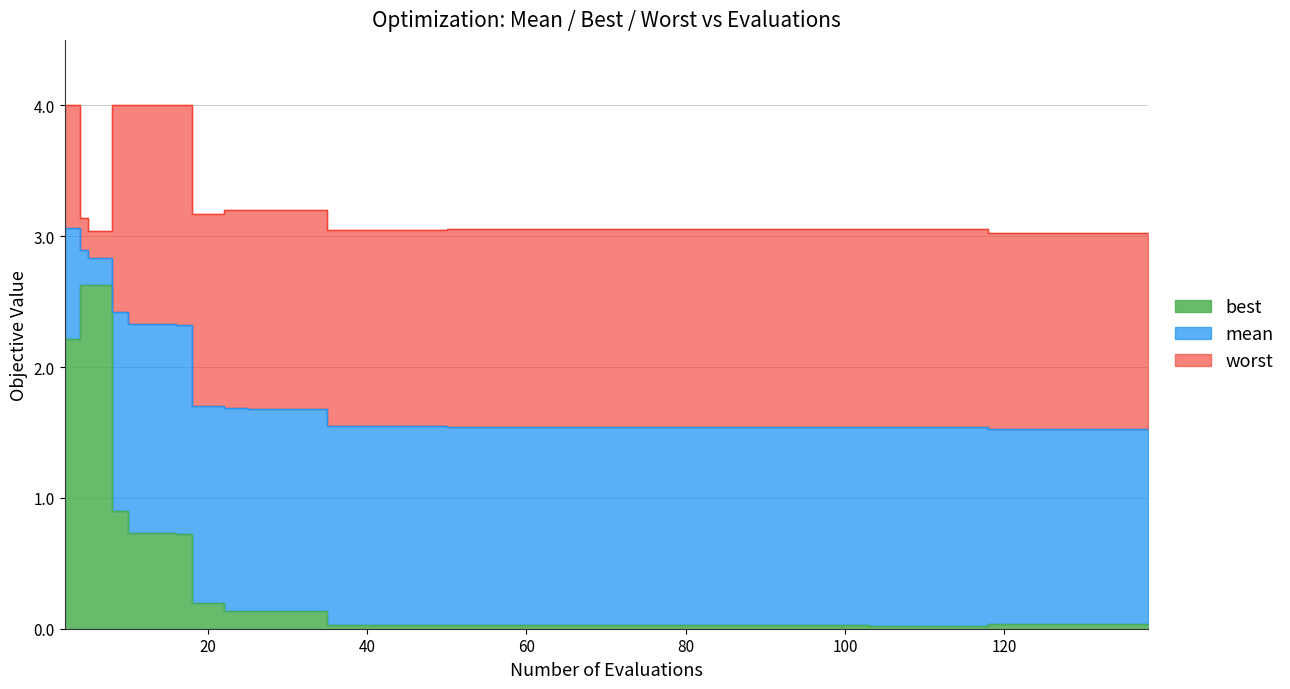

What are all the series names shown in the legend?

mean, best, worst